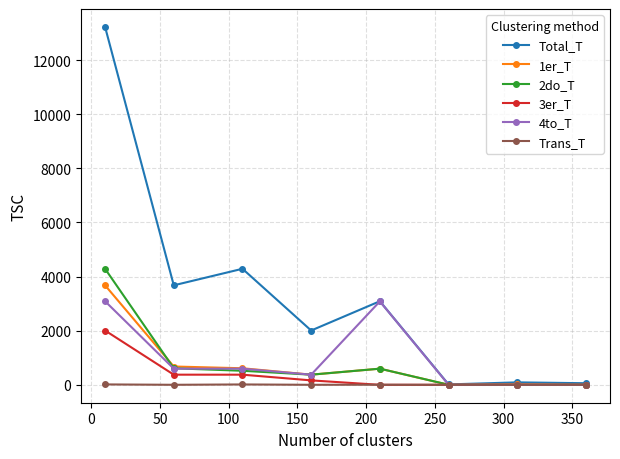

What is the value of the 1er_T point at the 2nd from the left?

677